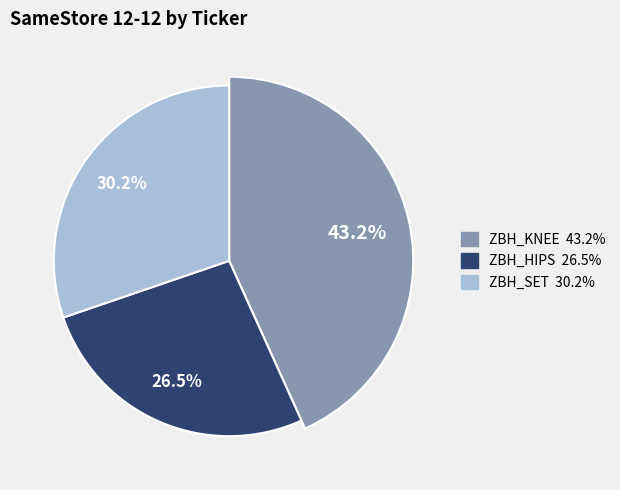

What is the largest slice in the pie chart?

ZBH_KNEE